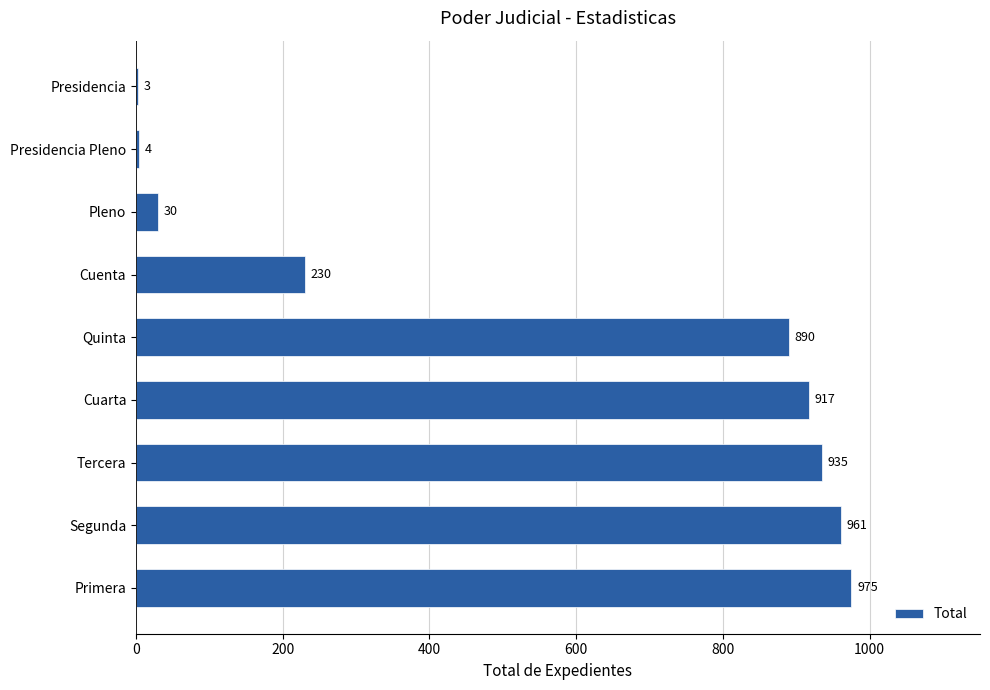

What value does the data have at Primera, to the nearest 10?

980